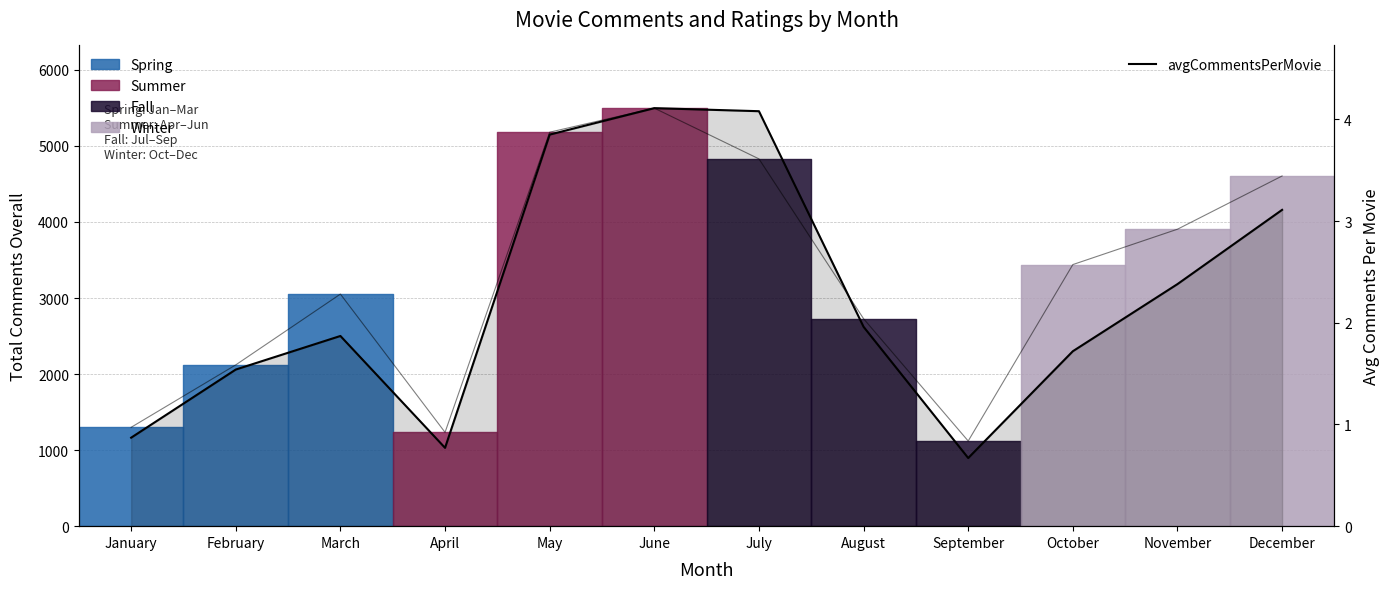

True or false: the data shows 0.7 at September.

True